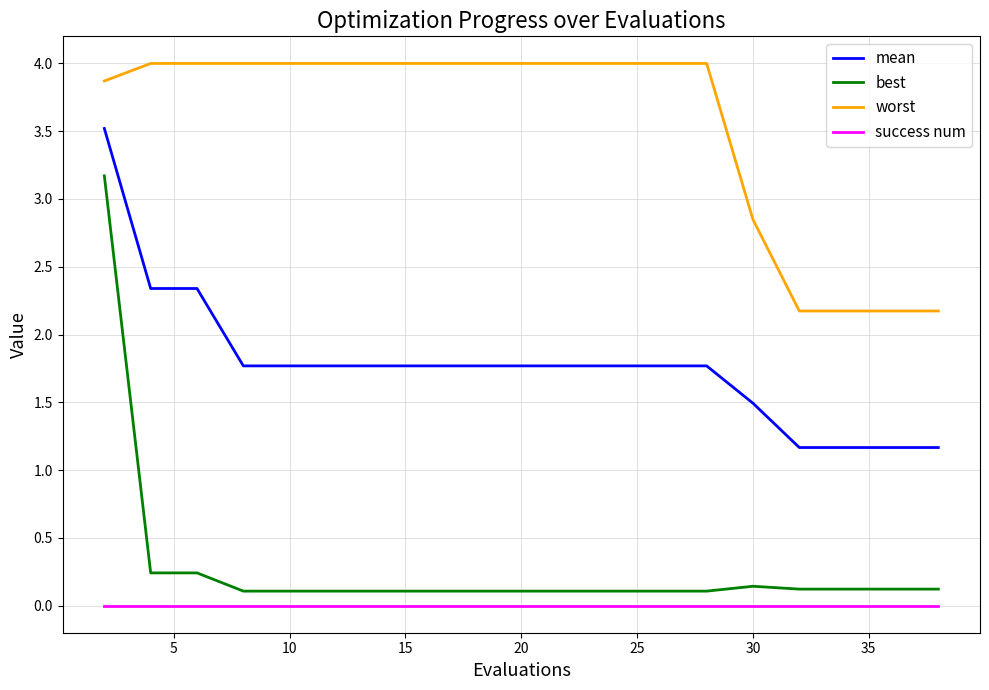

Count the number of data series in this chart.

4